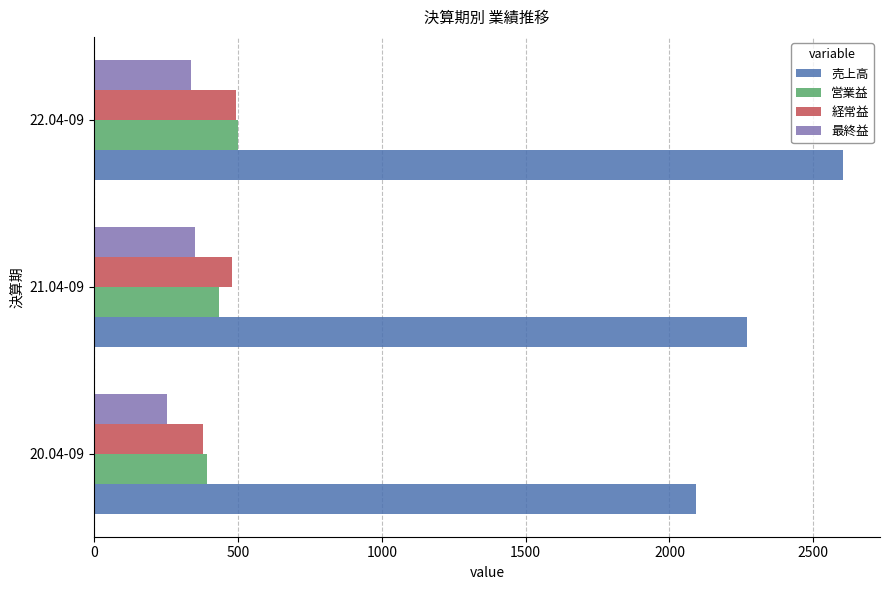

Where is 最終益 nearest to the value 302?

22.04-09